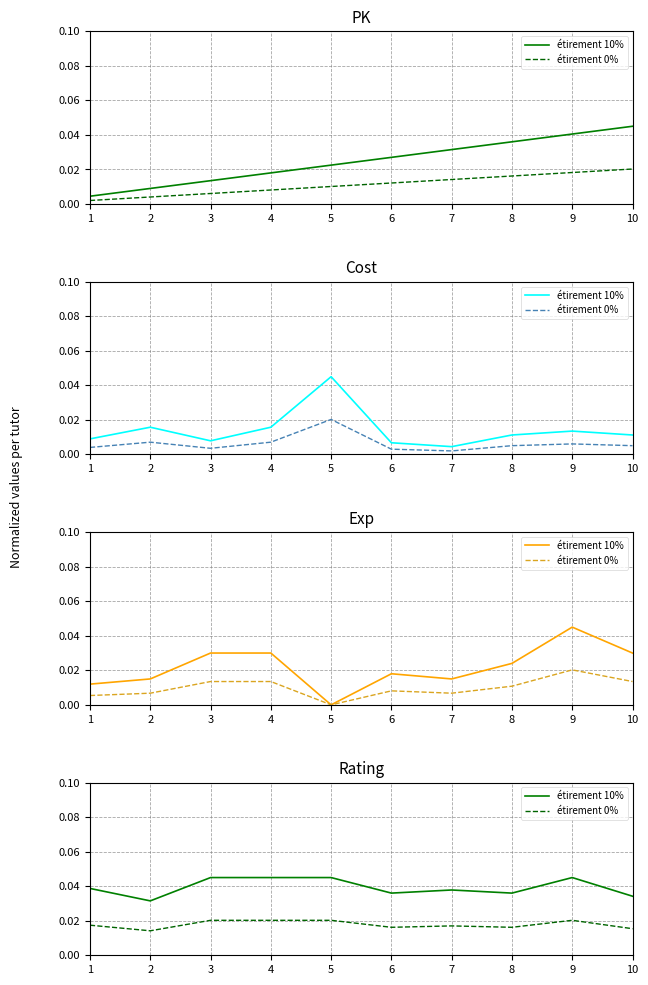

Which series has the largest total across all categories?

étirement 10%